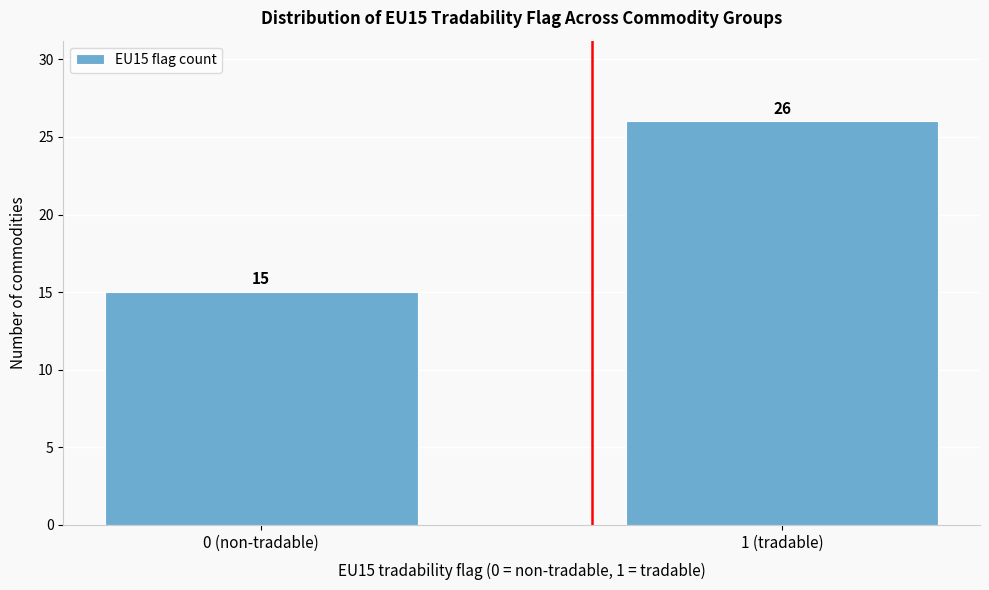

Reading left to right, what are all the values shown in this chart?

0 (non-tradable)=15	1 (tradable)=26